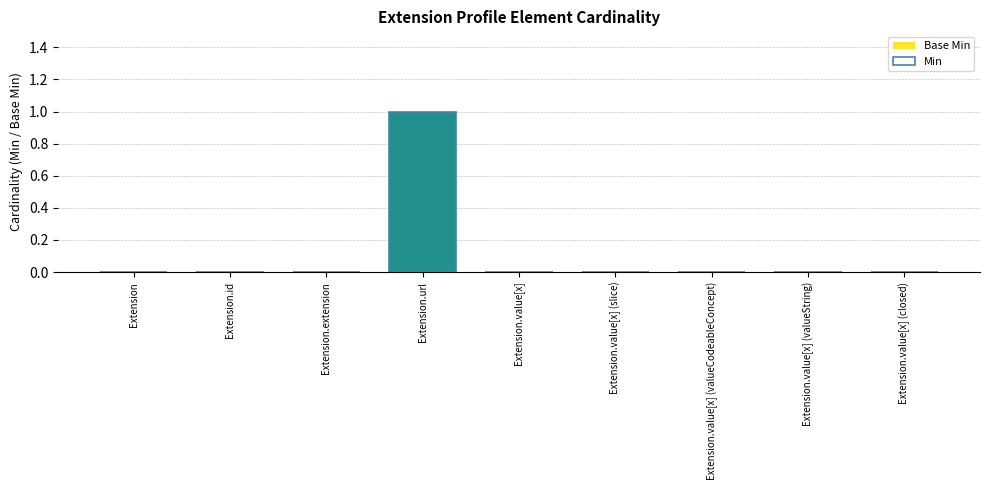

Which has a higher value, Extension.value[x] (valueString) or Extension.value[x] (slice)?

Extension.value[x] (valueString)